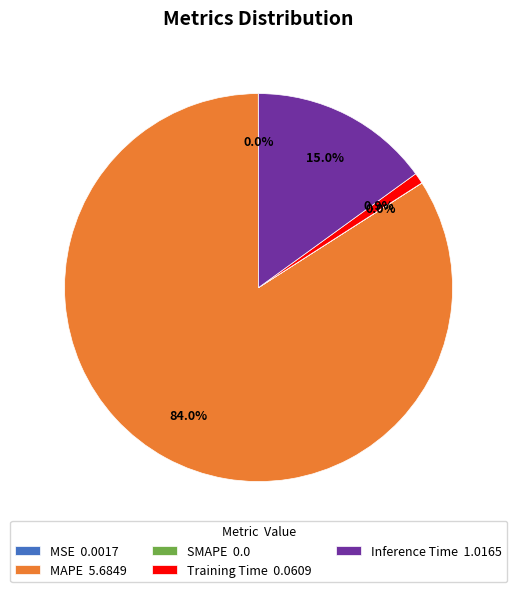

Which slice is the largest?

MAPE